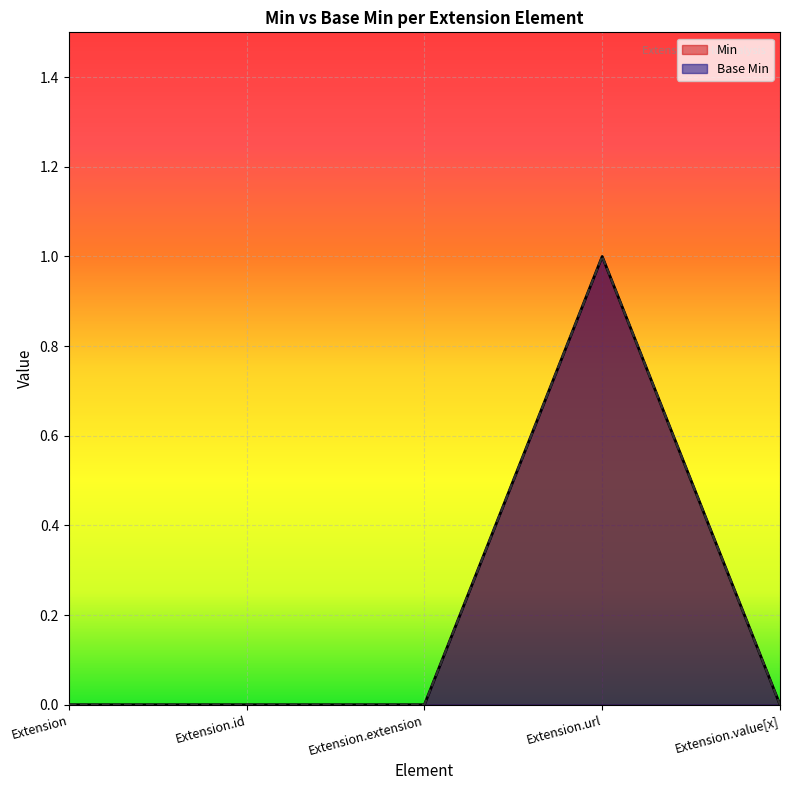

At which category does the chart reach its peak across all series?

Extension.url